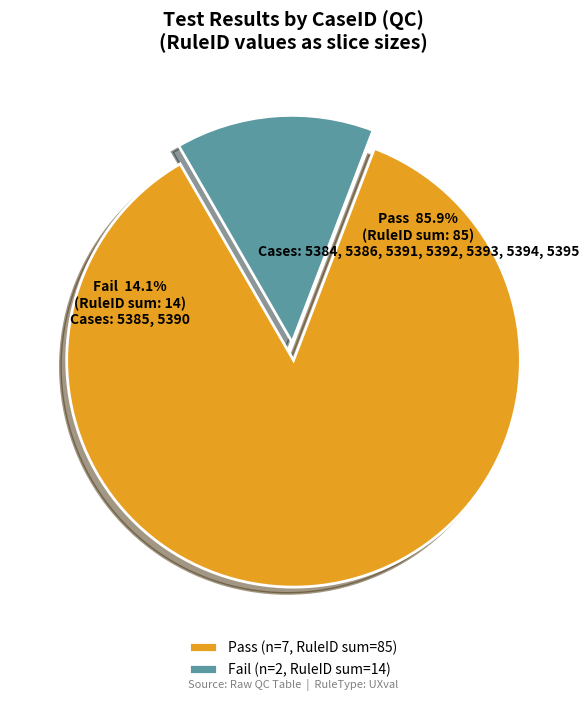

The 5393 slice represents 28% of the pie. True or false?

False